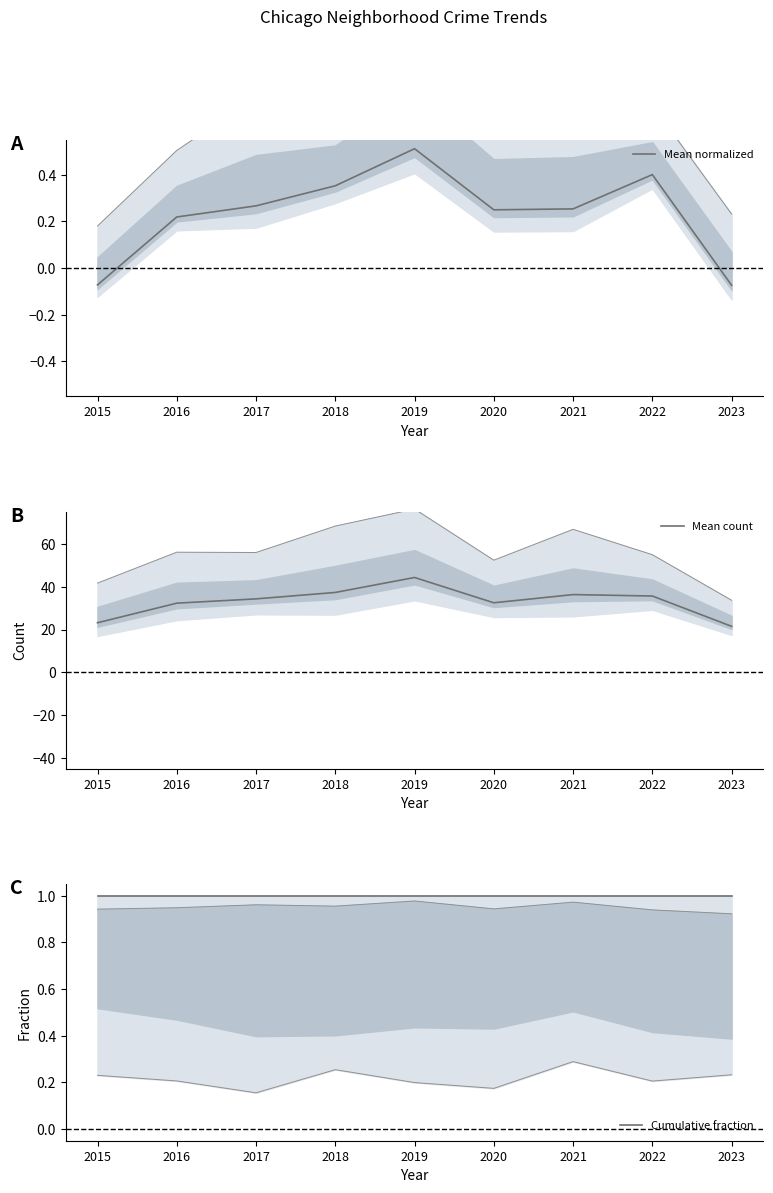

What is the value of the Mean count point at the 2nd from the left?

32.3